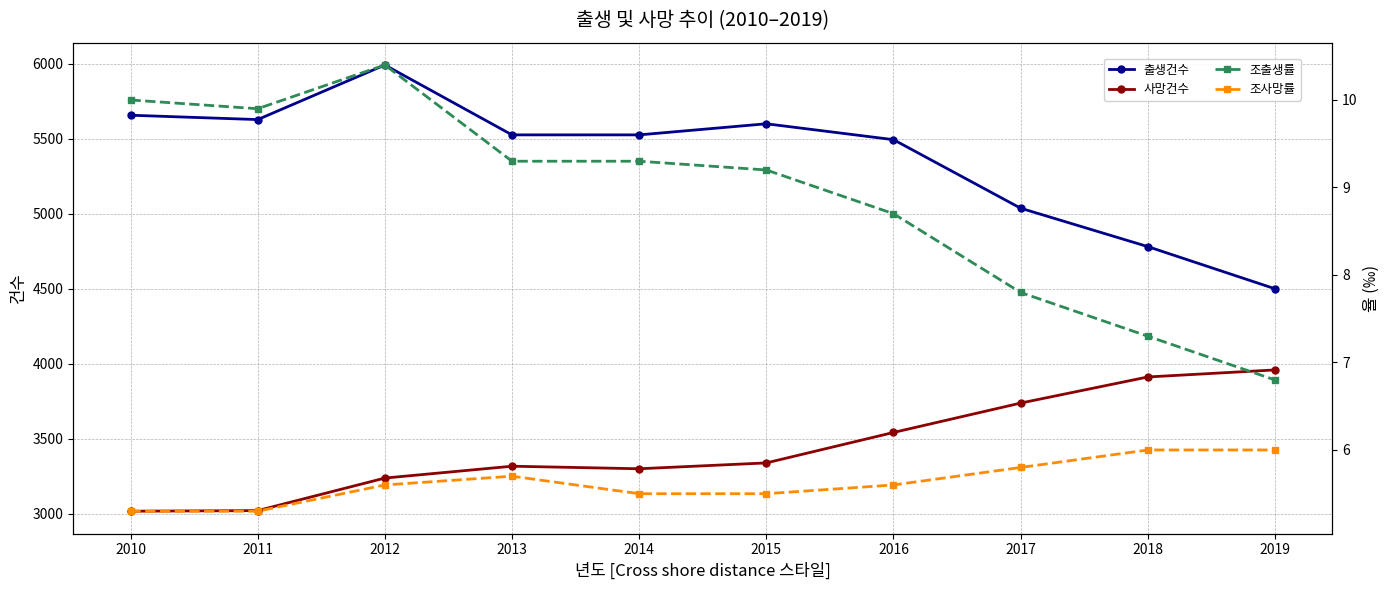

Reading right to left, extract all data points from this chart.

출생건수: 4500.0	4781.0	5037.0	5494.0	5600.0	5526.0	5526.0	5992.0	5628.0	5657.0
사망건수: 3959.0	3912.0	3738.0	3542.0	3339.0	3300.0	3317.0	3238.0	3021.0	3017.0
조출생률: 6.8	7.3	7.8	8.7	9.2	9.3	9.3	10.4	9.9	10.0
조사망률: 6.0	6.0	5.8	5.6	5.5	5.5	5.7	5.6	5.3	5.3